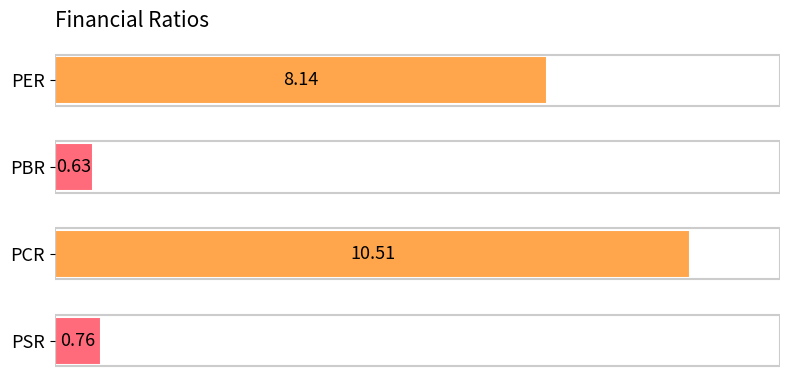

What is the label of the 4th bar from the bottom?

PER